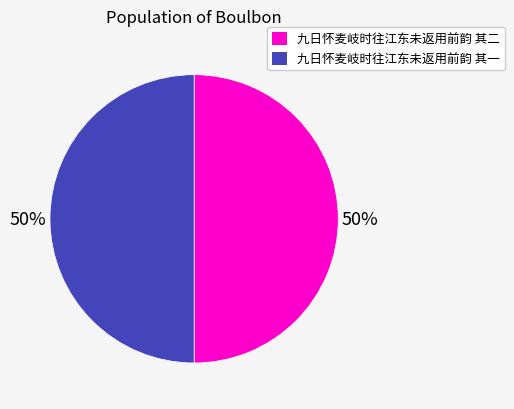

How many segments does this pie chart have?

2